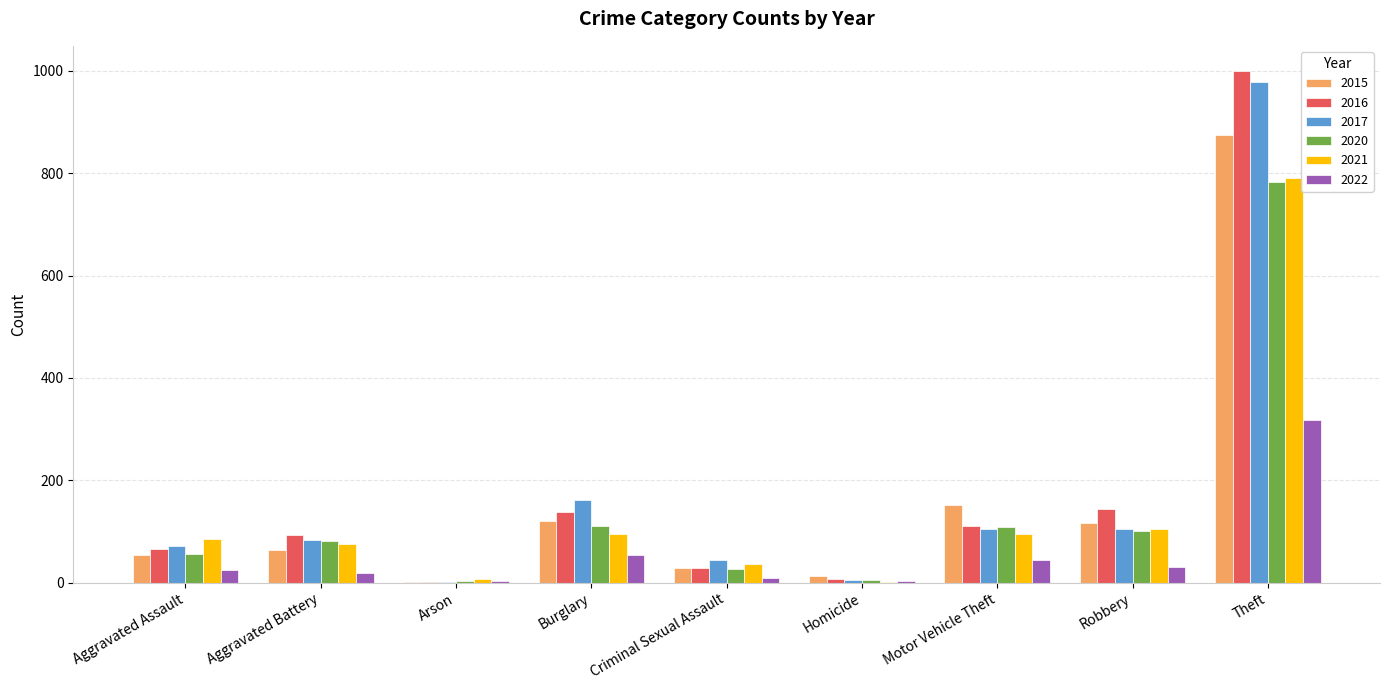

Between Arson and Burglary, which series saw the biggest shift?

2017